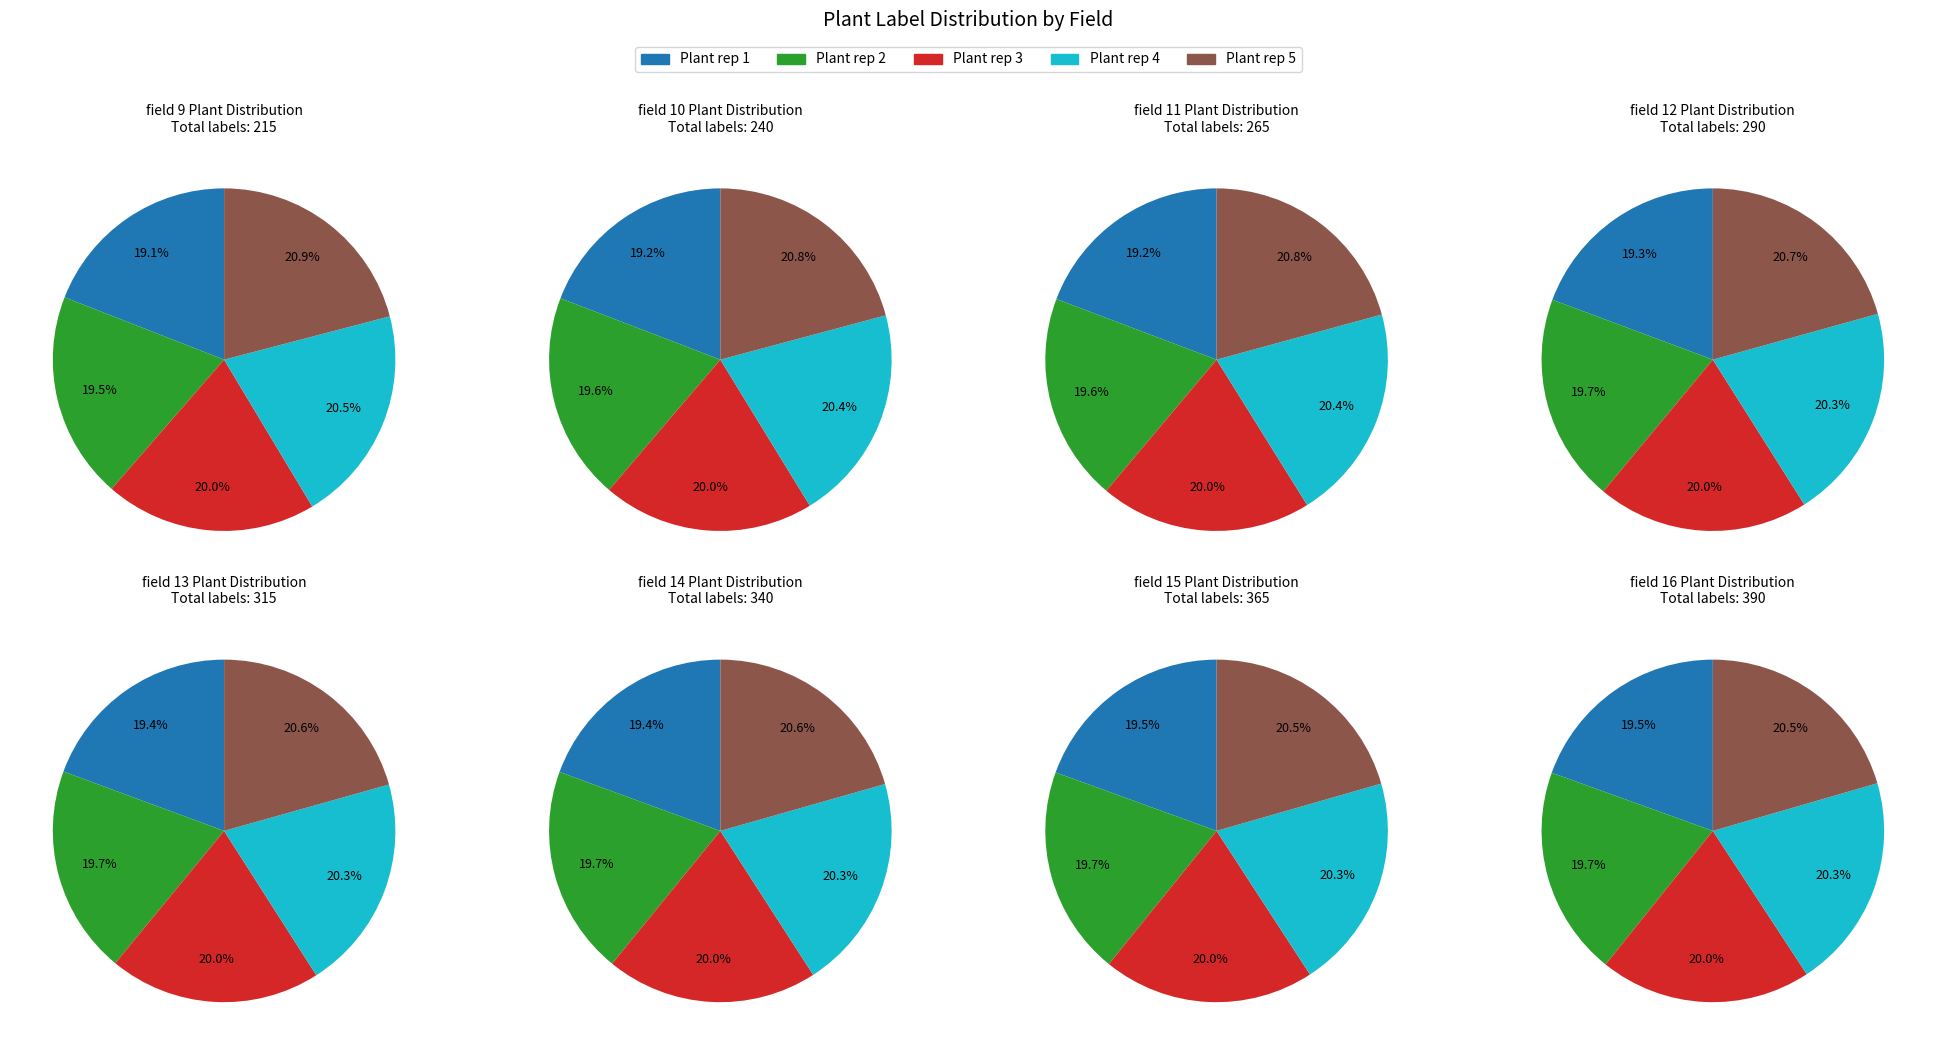

Is there any slice that represents more than half of the pie?

No